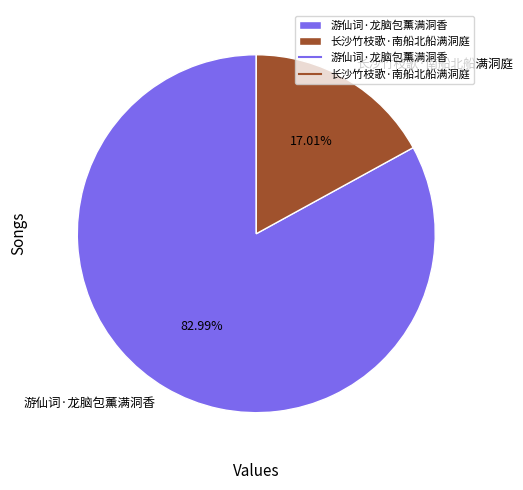

What percentage is NOT represented by 长沙竹枝歌·南船北船满洞庭?

83.0%